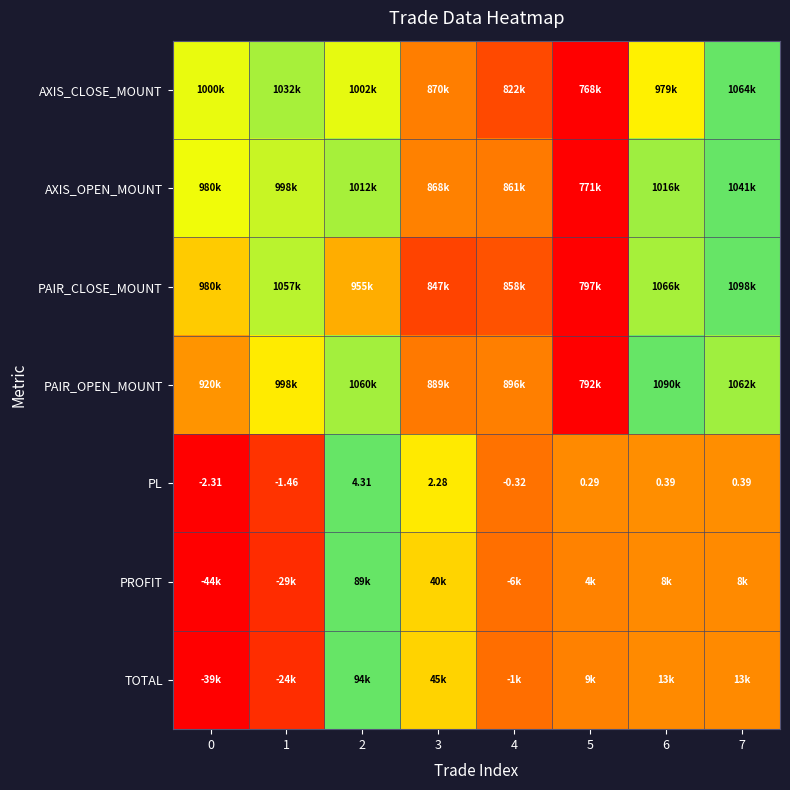

The value of AXIS_CLOSE_MOUNT at 6 is 1.1. True or false?

False